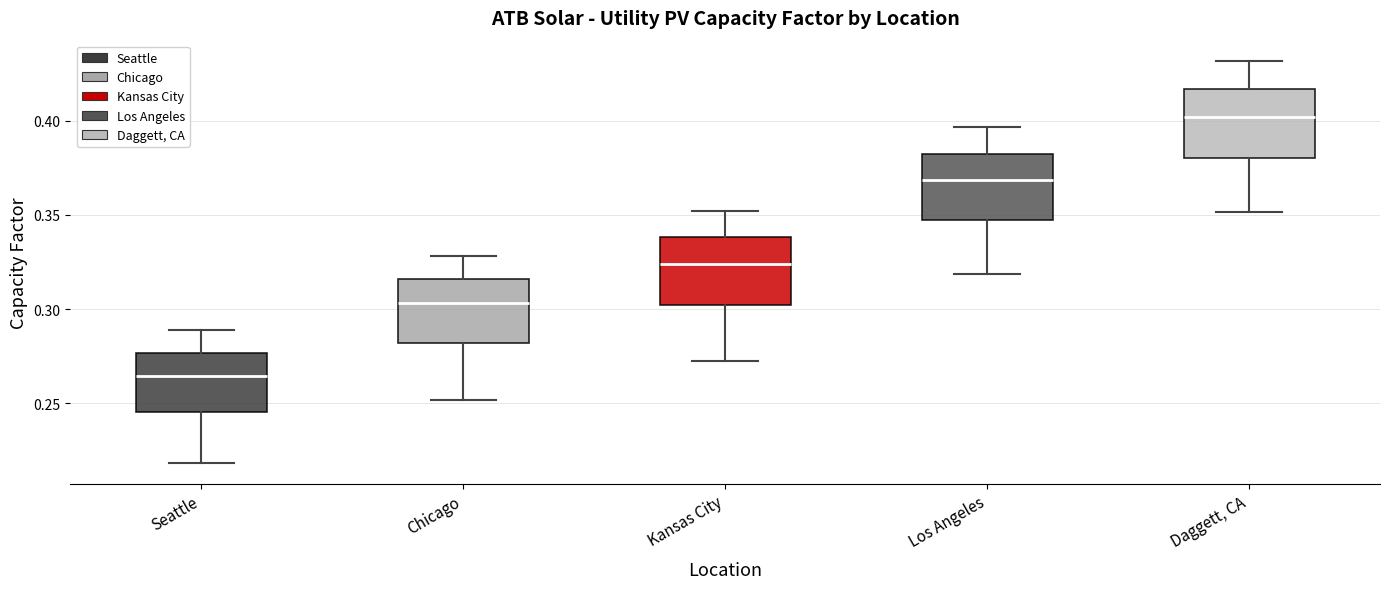

Where is the lower edge of the box for Daggett, CA on the y-axis? The values are not printed on the chart, so give them approximately, as read against the axis.

0.380